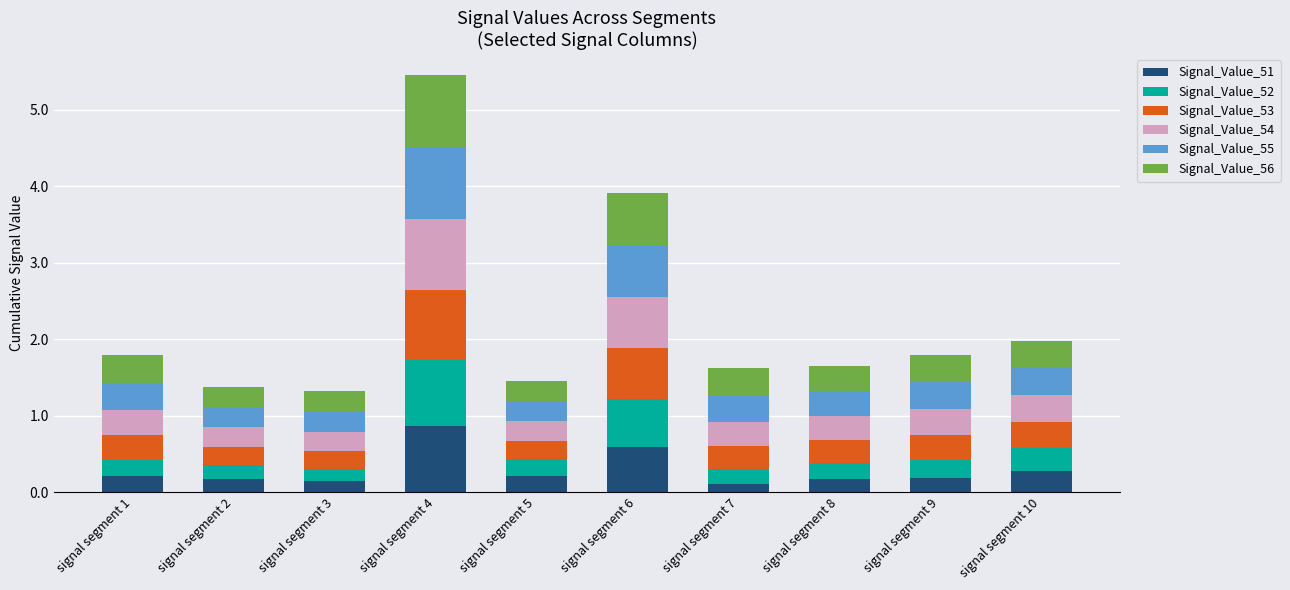

True or false: Signal_Value_51 has a value of 0.5 at signal segment 10.

False